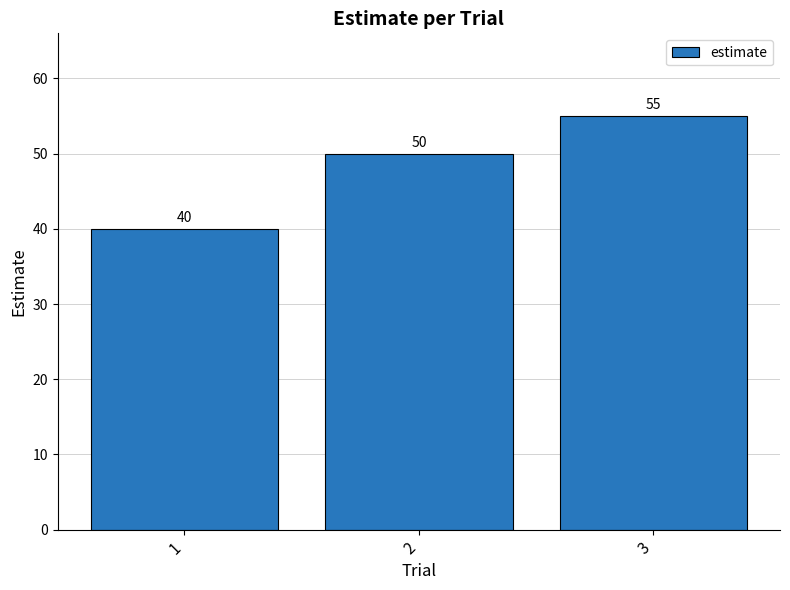

Which label corresponds to the largest value in the chart?

3